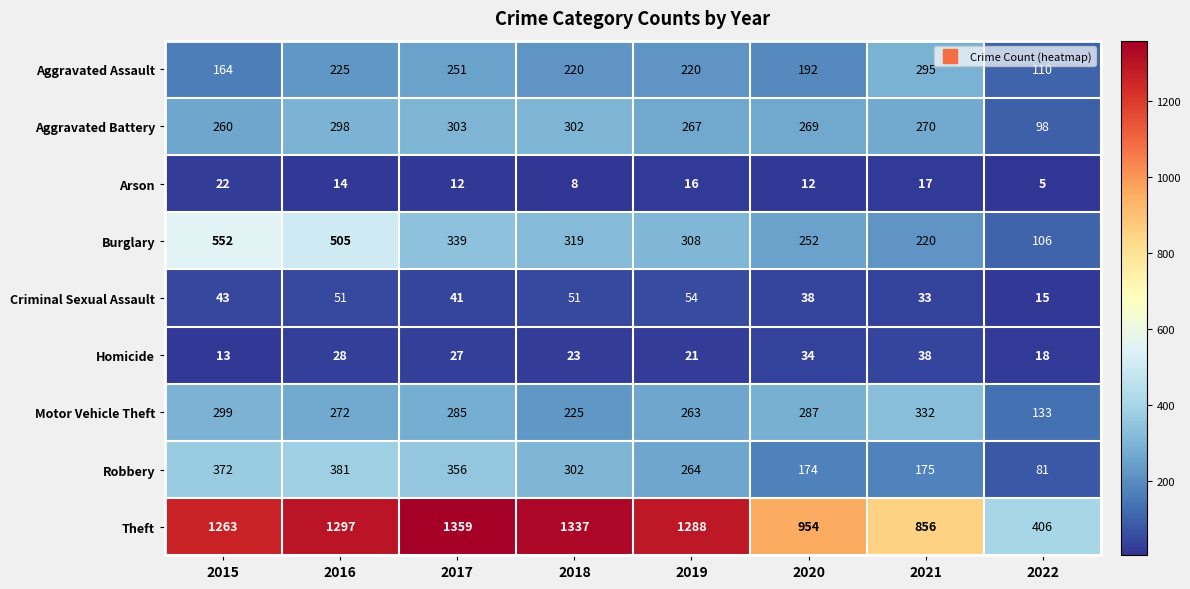

At which category is the sum across all series the highest?

2016